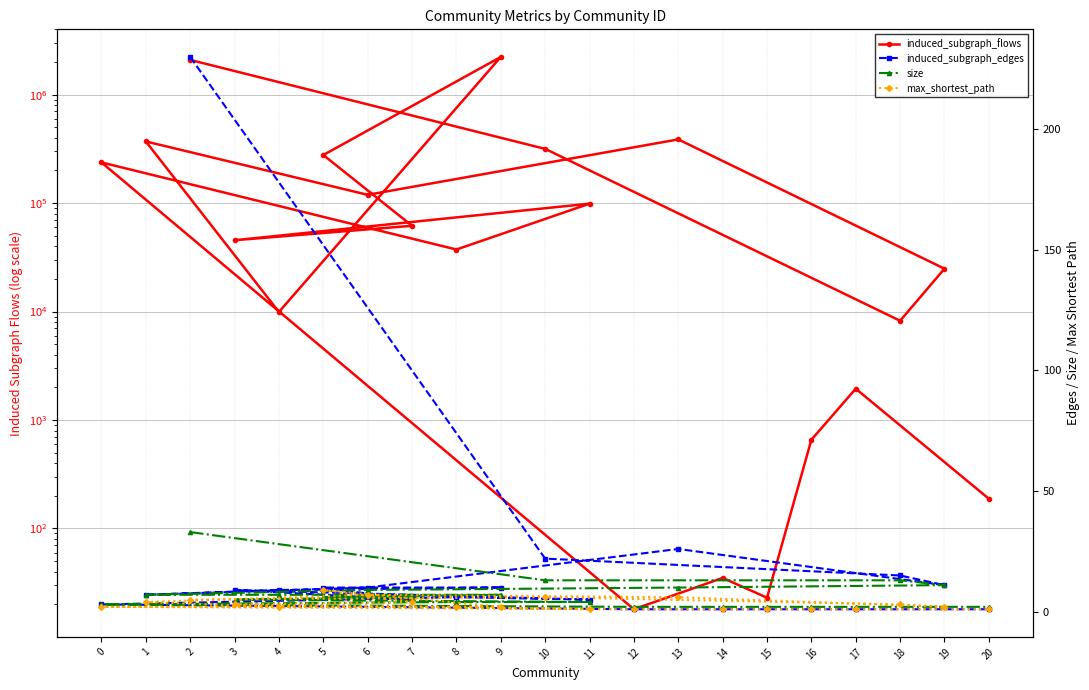

What is the sum of all size values?

150